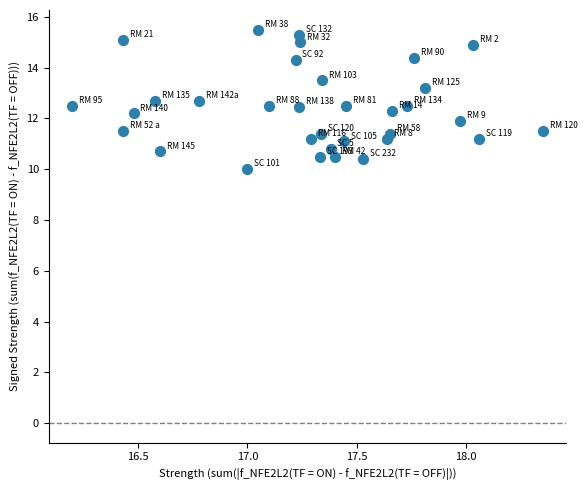

What is the range of X values (max minus min)?

2.2